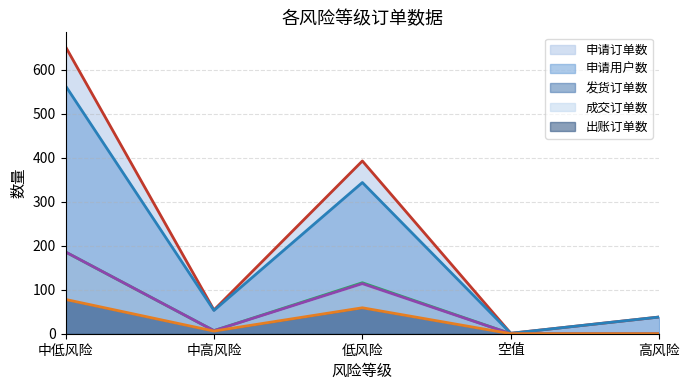

At how many categories does at least one series exceed 431?

1